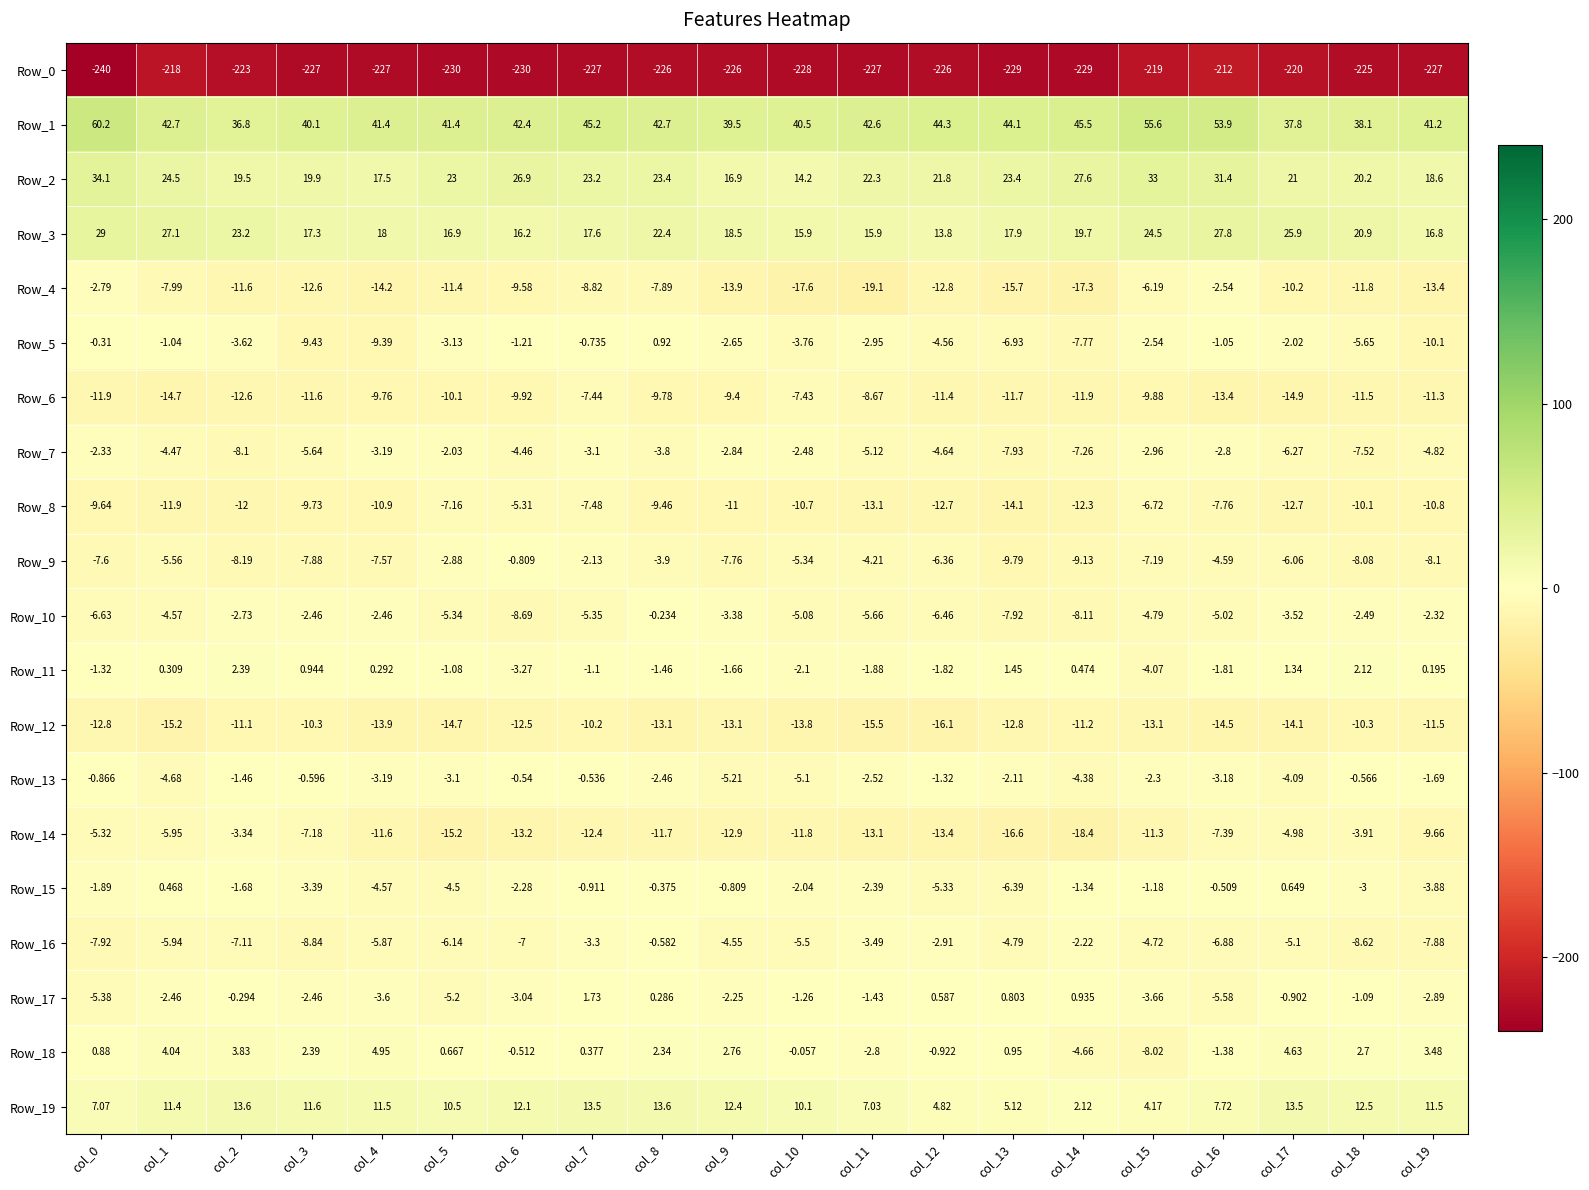

Is the value of Row_7 at col_2 greater than the value of Row_19 at col_10?

No